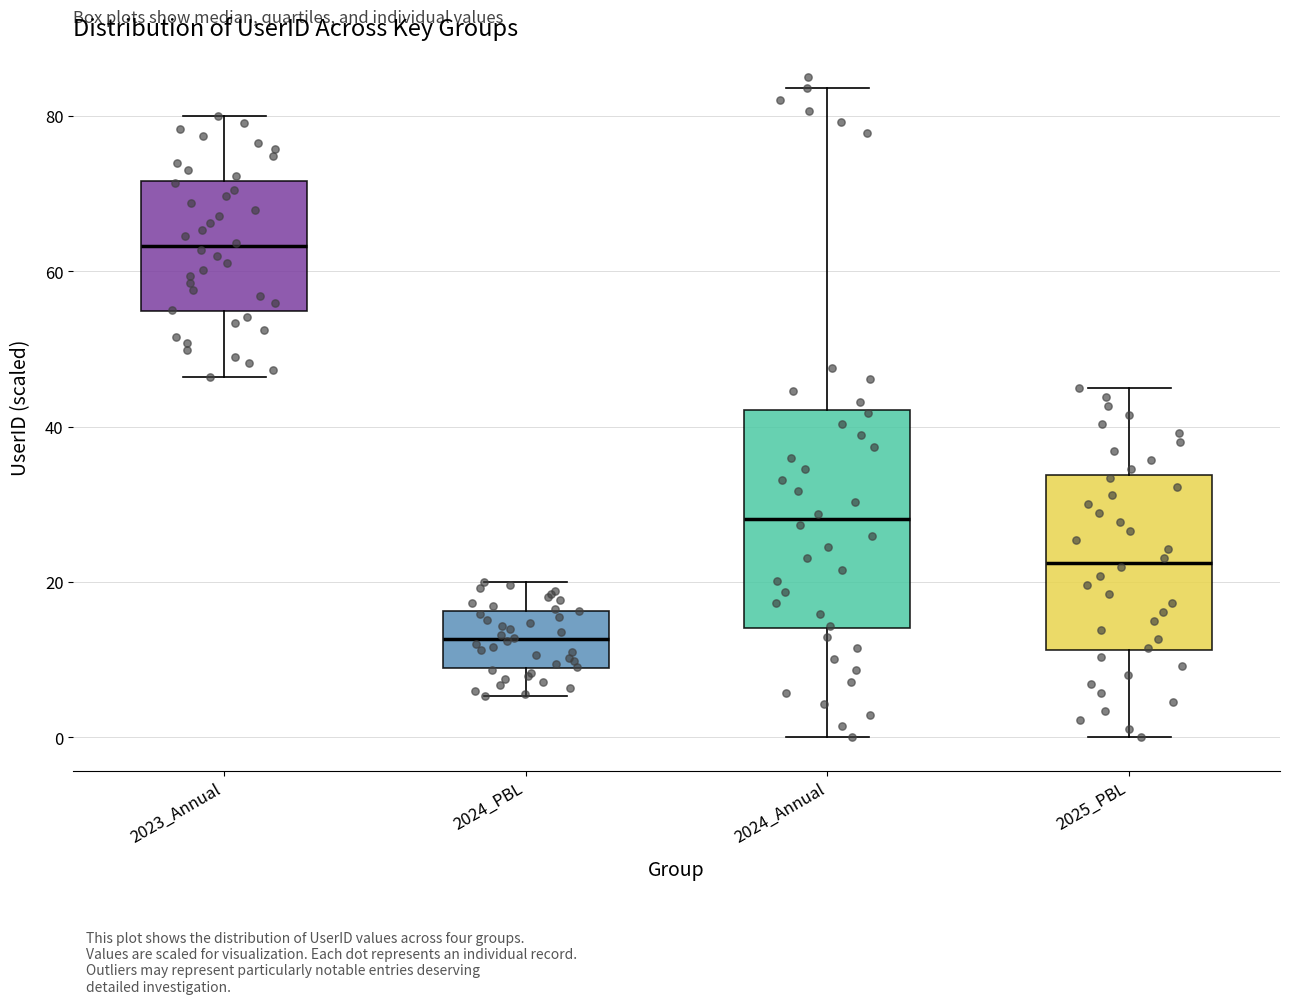

Reading left to right, transcribe this box plot: for each box, give where its median line is, the range the box spans, and where its two whiskers end, as read against the y-axis. The values are not printed on the chart, so give them approximately, as read against the axis.

2023_Annual: median 64, box 54 to 72, whiskers 46 to 80
2024_PBL: median 12, box 8 to 16, whiskers 6 to 20
2024_Annual: median 28, box 14 to 42, whiskers 0 to 84
2025_PBL: median 22, box 12 to 34, whiskers 0 to 46